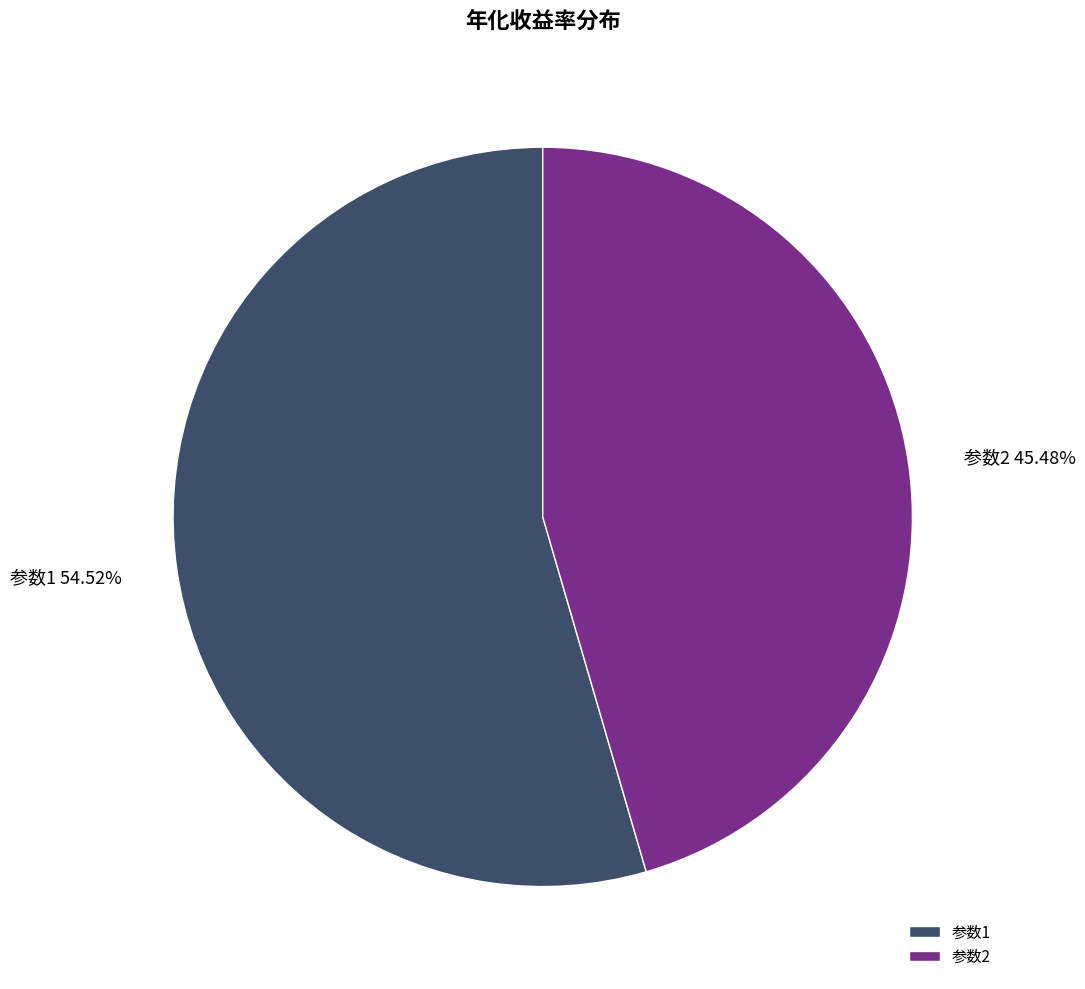

Count the number of slices in the pie.

2